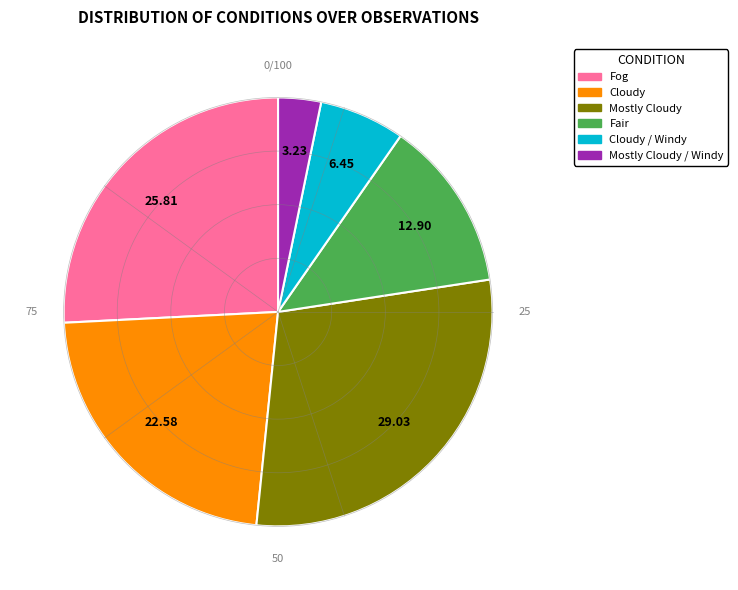

Is there any slice that represents more than half of the pie?

No